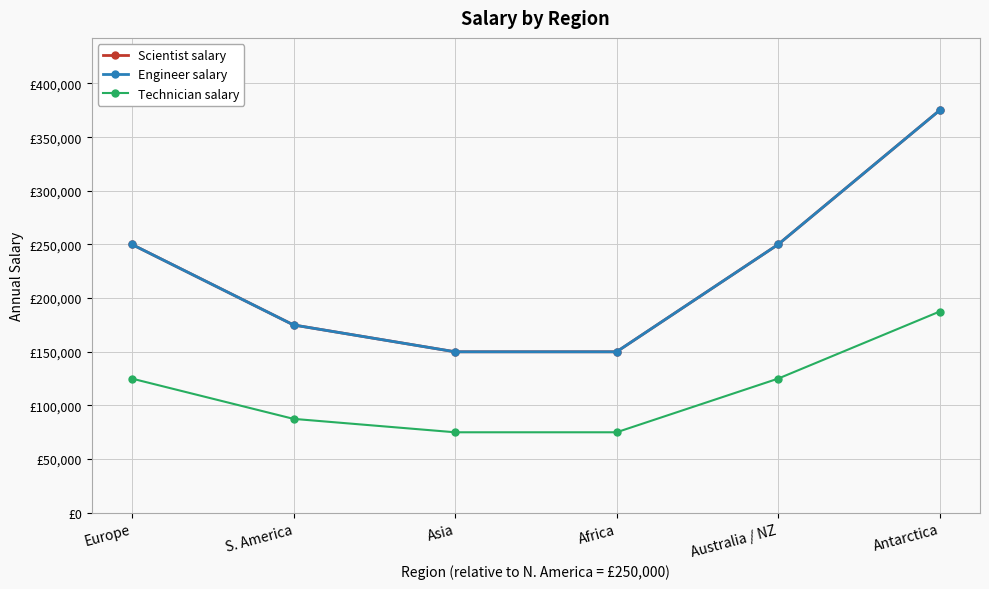

Is this an area chart (filled region under the line)?

No